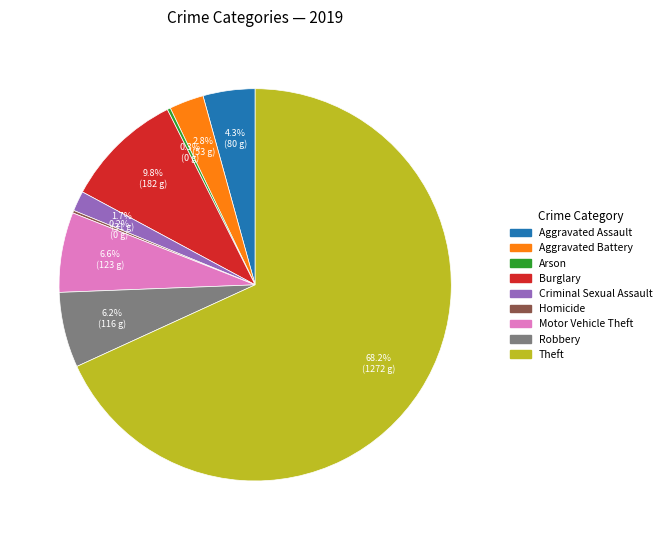

Do Burglary and Robbery together represent more than half of the pie?

No